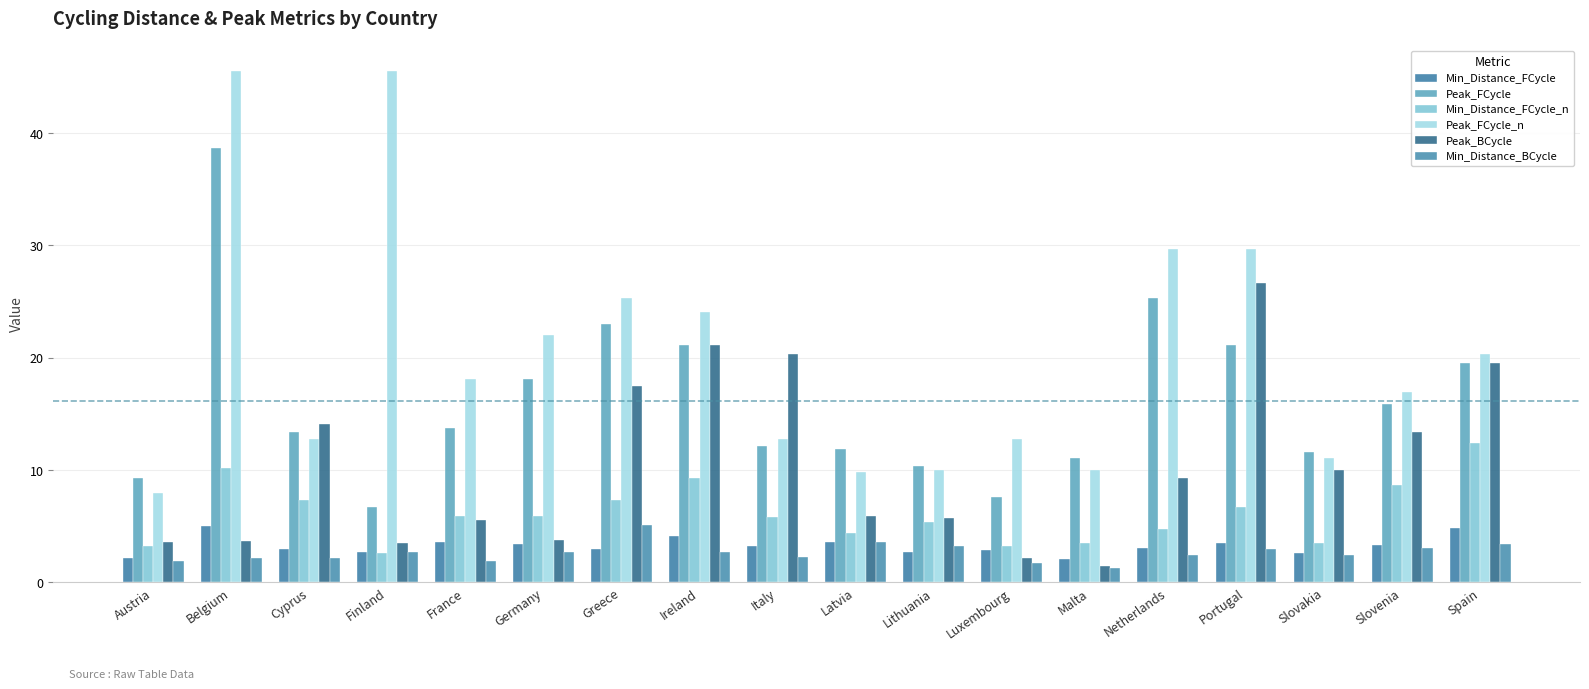

What is the label of the 10th bar from the right?

Italy